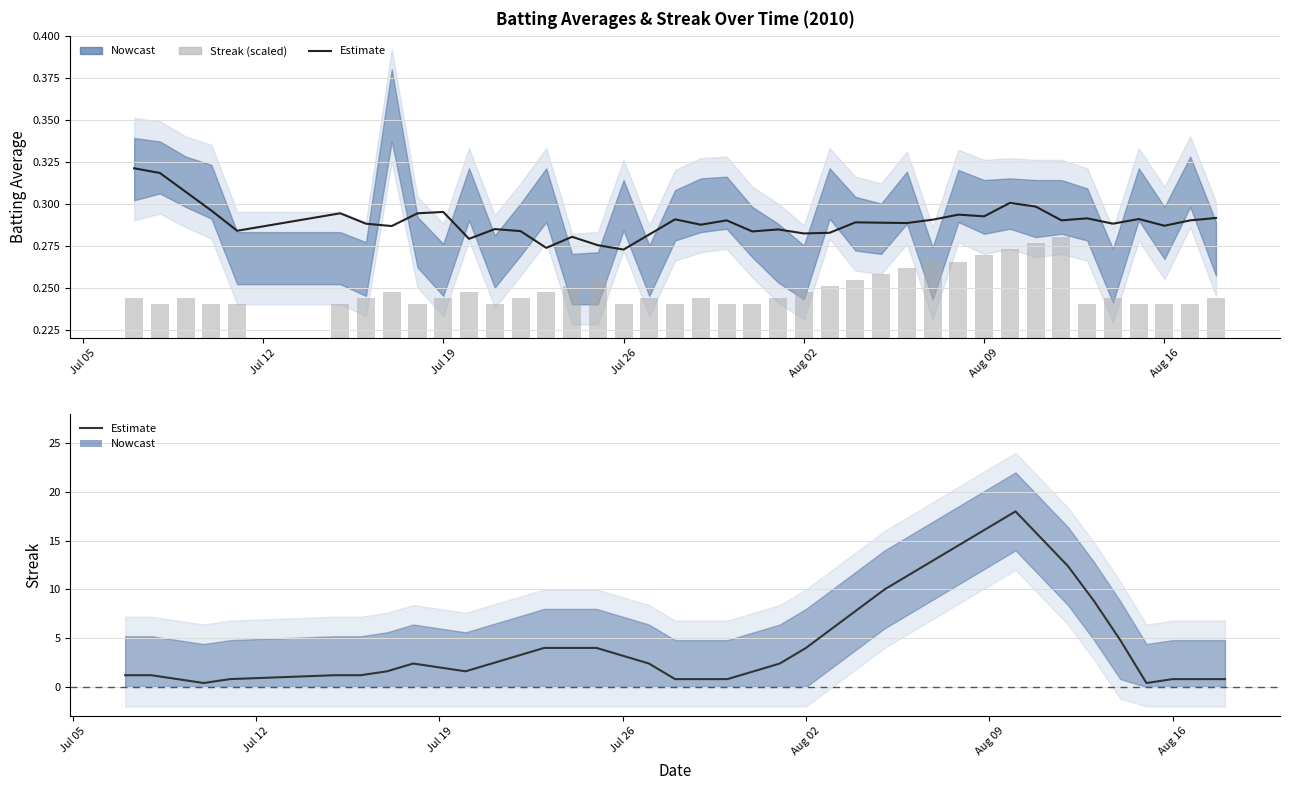

What is the minimum value for Batting Average1 (est.)?

0.3